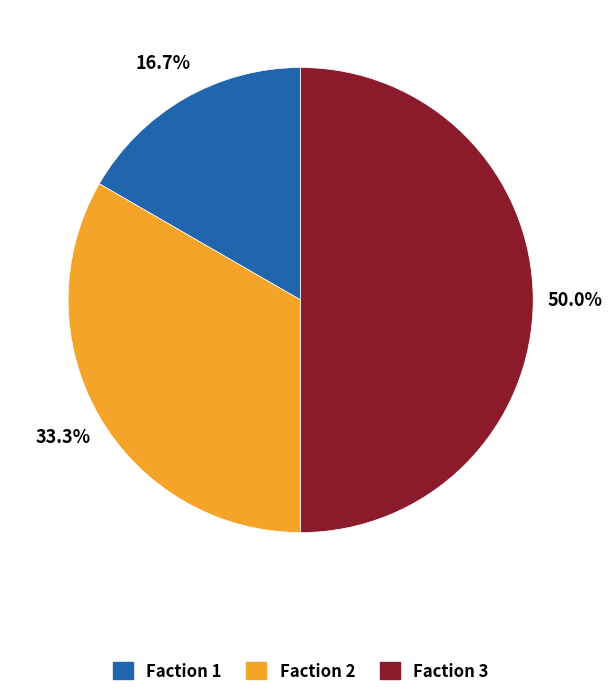

Is it true that Faction 1 is 17% of the pie?

True